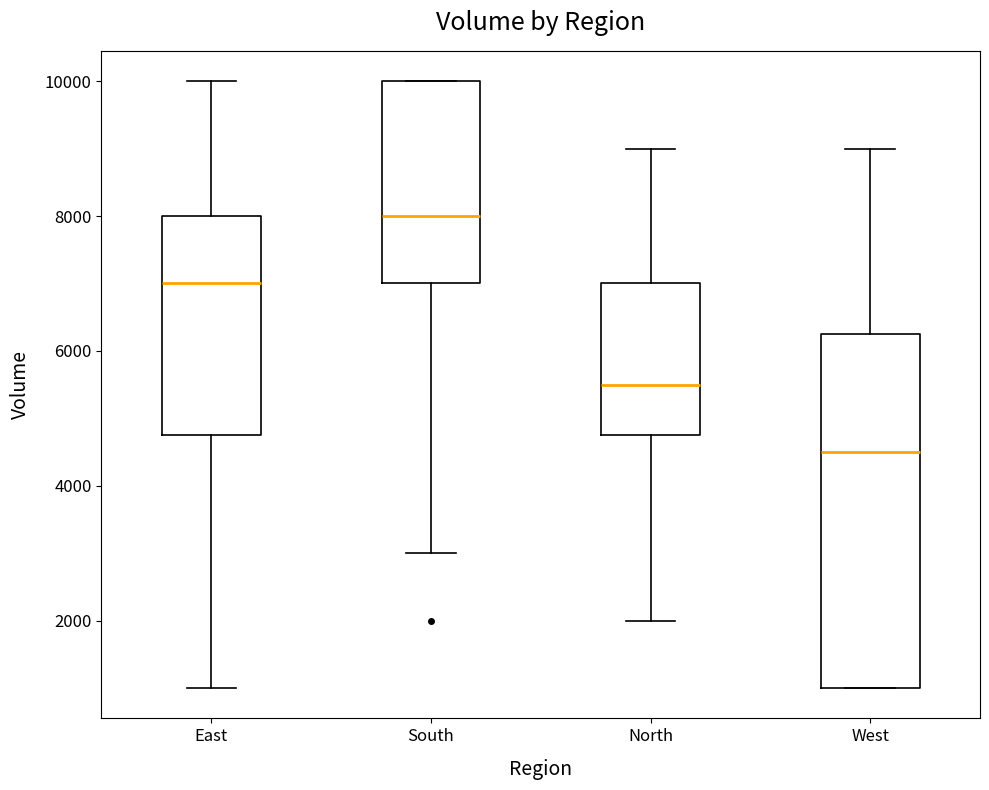

Where does the median line of the box for South sit on the y-axis? The values are not printed on the chart, so give them approximately, as read against the axis.

8000